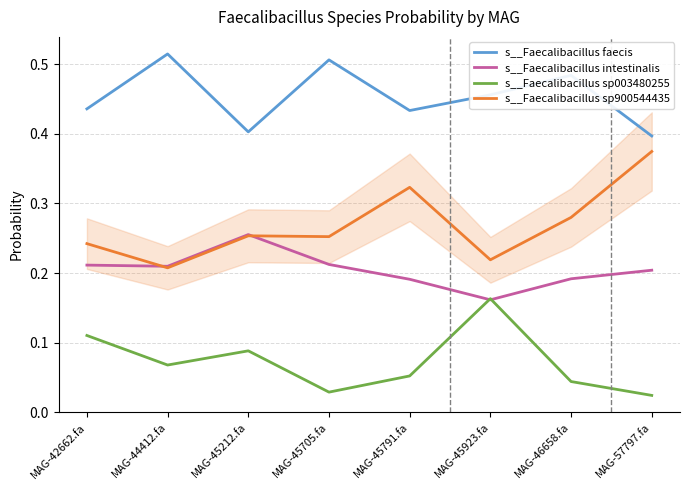

Which series changed the most between MAG-45212.fa and MAG-45705.fa?

s__Faecalibacillus faecis